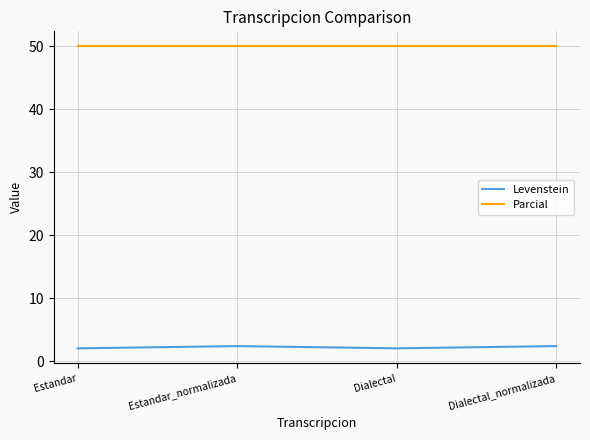

Rank the series at Estandar_normalizada from highest to lowest value.

Parcial, Levenstein